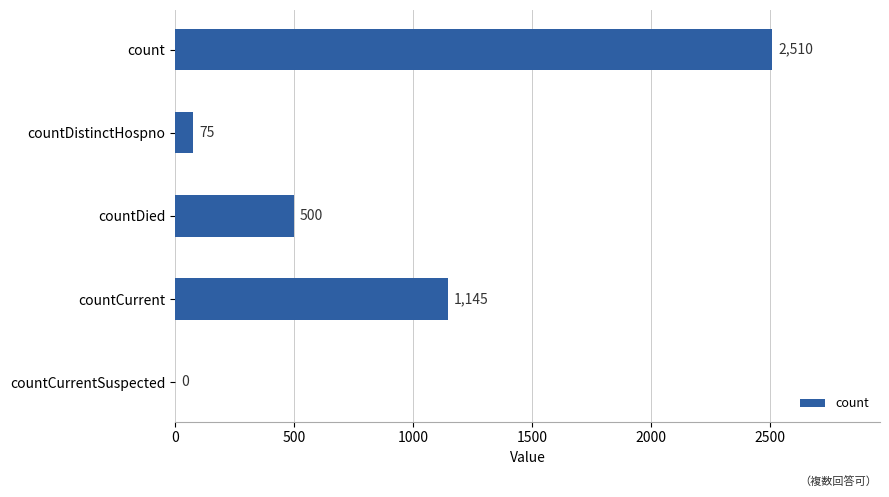

Is it true that the value at count is 2510?

True